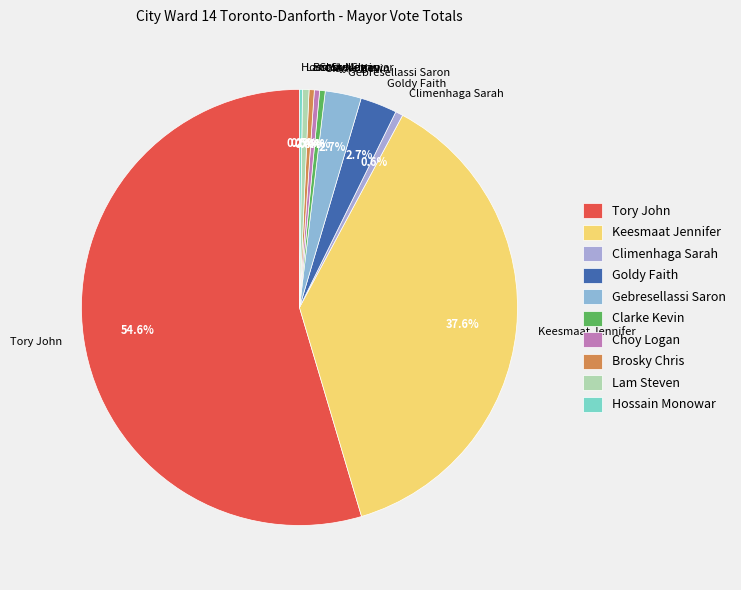

Between Lam Steven and Goldy Faith, which is larger?

Goldy Faith